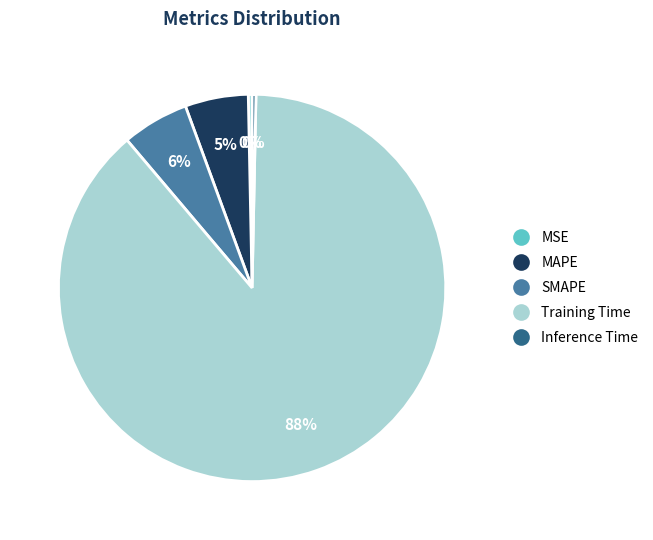

Does Training Time represent more than half of the total?

Yes